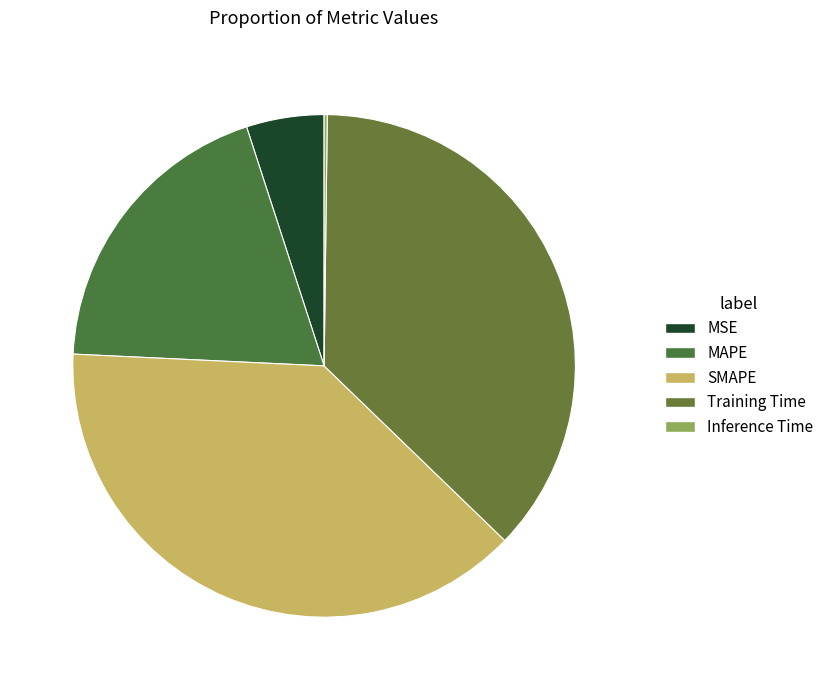

What percentage is NOT represented by Inference Time?

99.8%